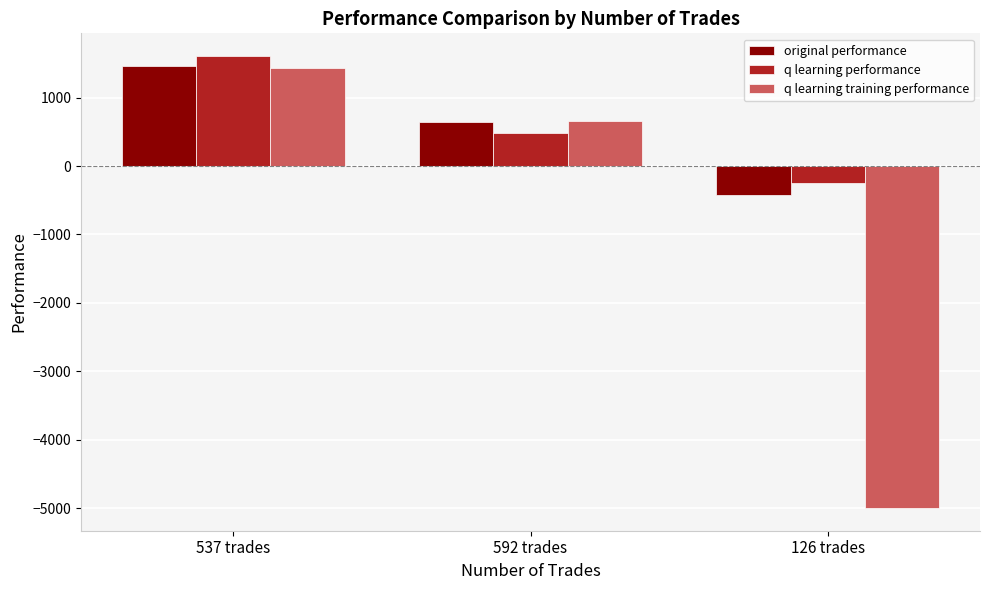

How many bars are there in total?

9